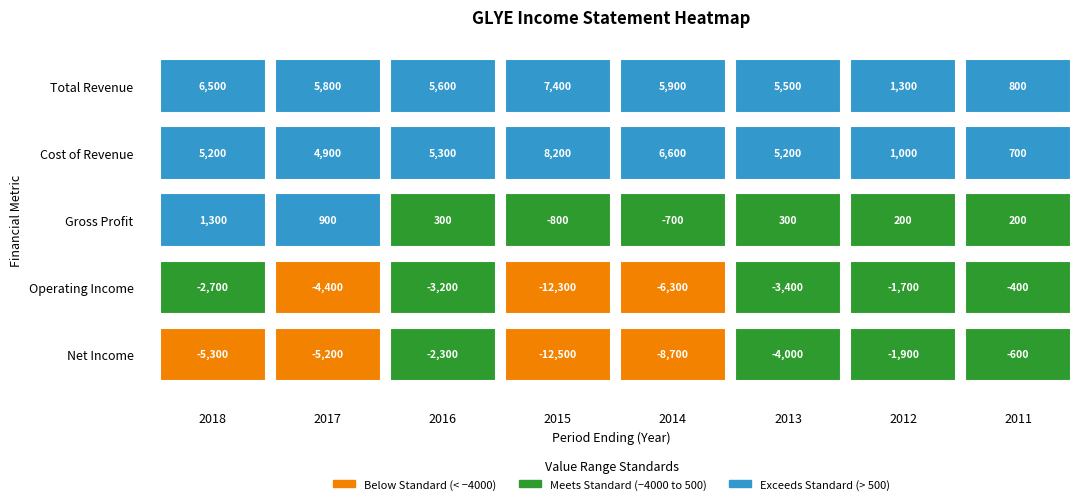

Reading left to right, transcribe all the data shown in this chart.

Total Revenue: 6500	5800	5600	7400	5900	5500	1300	800
Cost of Revenue: 5200	4900	5300	8200	6600	5200	1000	700
Gross Profit: 1300	900	300	-800	-700	300	200	200
Operating Income: -2700	-4400	-3200	-12300	-6300	-3400	-1700	-400
Net Income: -5300	-5200	-2300	-12500	-8700	-4000	-1900	-600